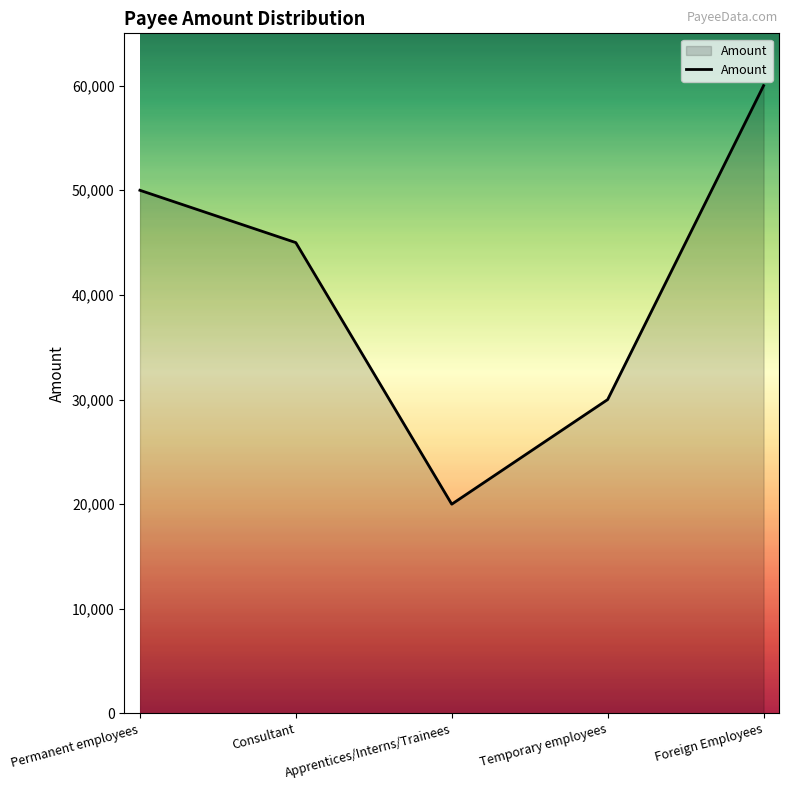

Is it true that the value at Apprentices/Interns/Trainees is 20000?

True